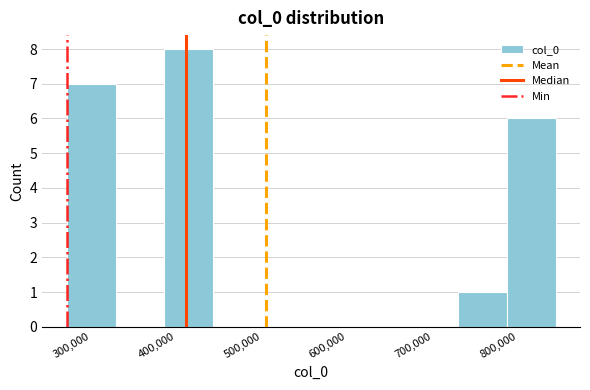

What is the height of the bar covering 270000 to 330000 on the x-axis? Neither the bar edges nor the heights are printed on the chart, so give them approximately, as read against the axes.

7